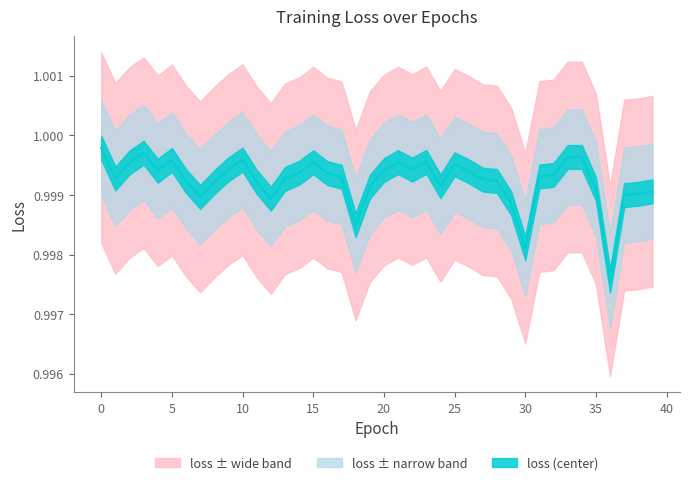

What is the sum of all values?

40.0